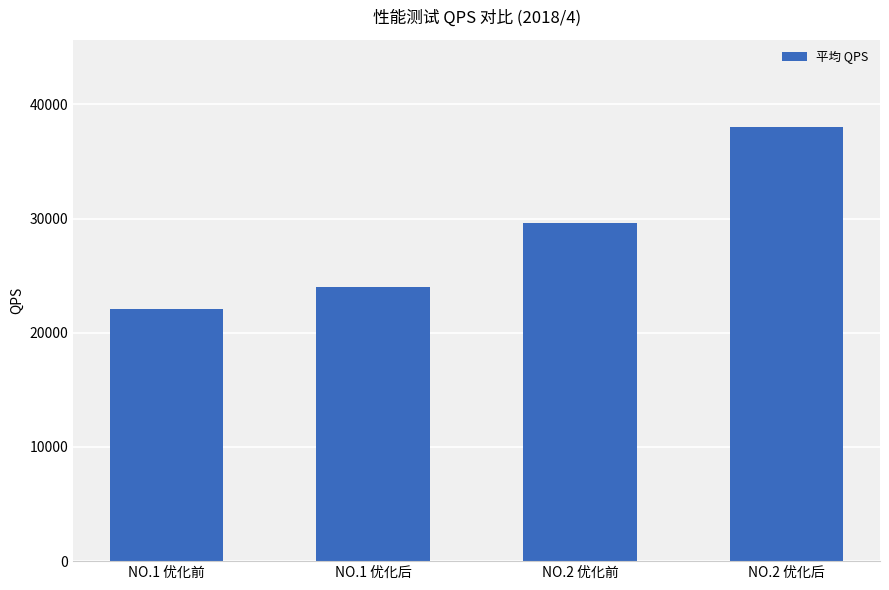

What is the maximum value shown in the chart?

38037.5